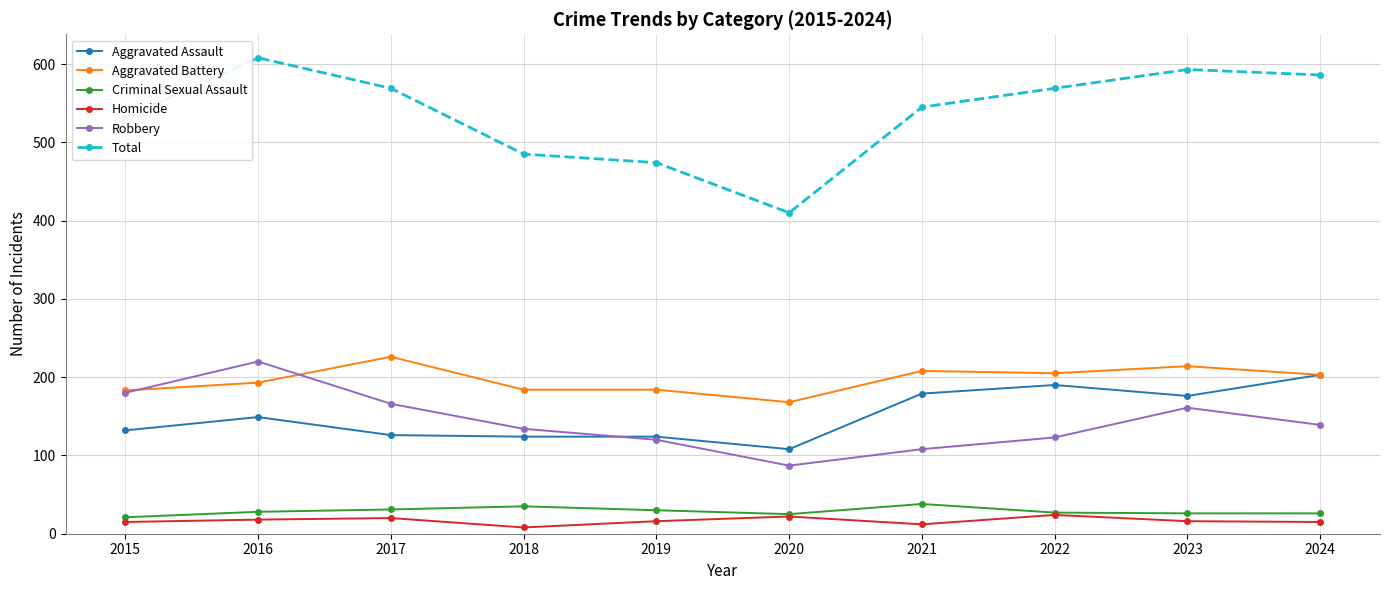

How many values in the Aggravated Assault series are below 149?

5